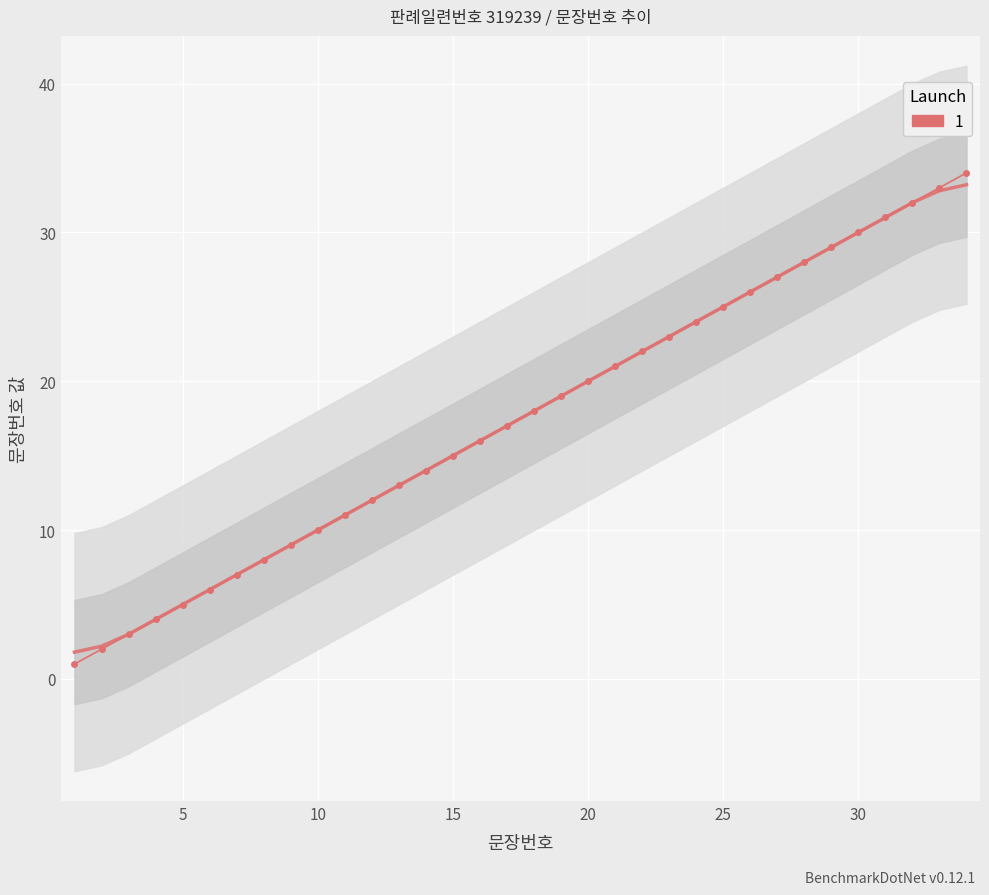

Reading left to right, what are all the values shown in this chart?

1=1	2=2	3=3	4=4	5=5	6=6	7=7	8=8	9=9	10=10	11=11	12=12	13=13	14=14	15=15	16=16	17=17	18=18	19=19	20=20	21=21	22=22	23=23	24=24	25=25	26=26	27=27	28=28	29=29	30=30	31=31	32=32	33=33	34=34